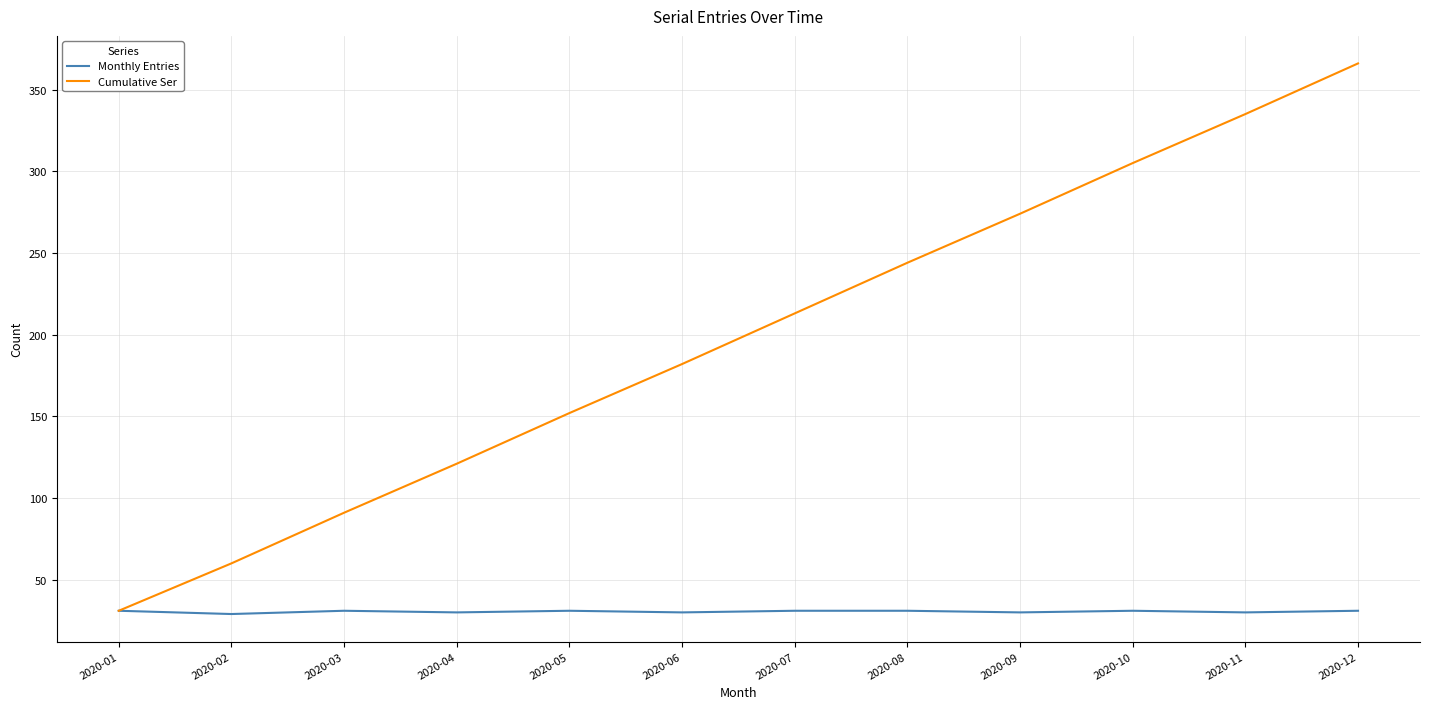

List the series in order of their peak value, lowest first.

Monthly Entries, Cumulative Ser